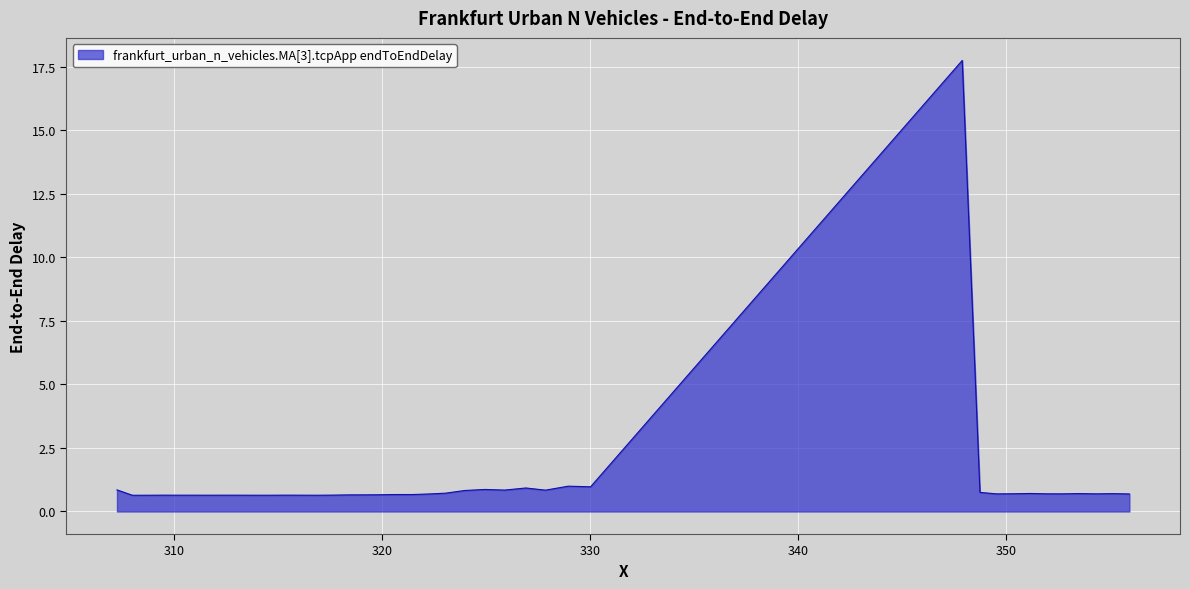

What is the minimum value shown in the chart?

0.6